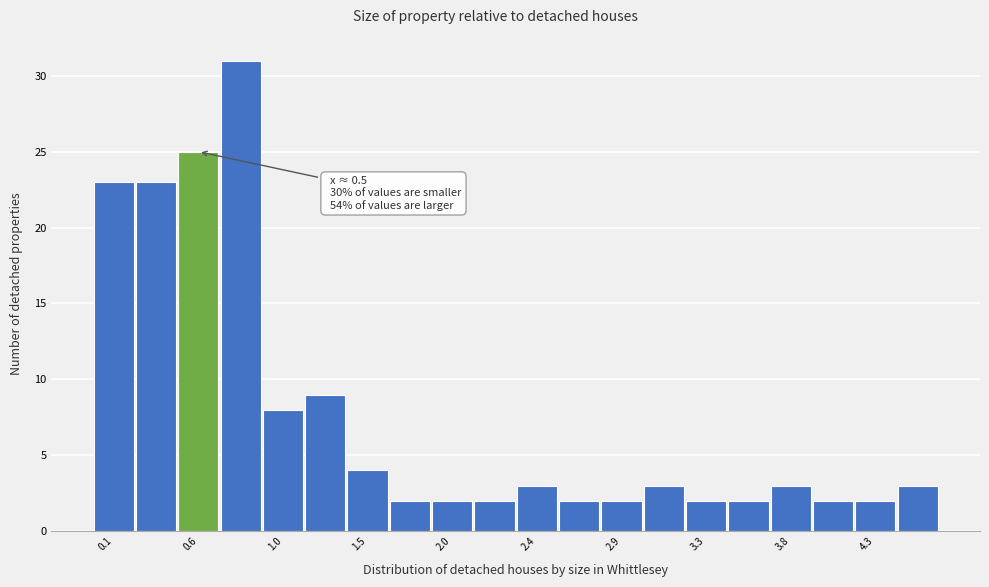

Over which range of the x-axis is the bar tallest?

0.69 to 0.92